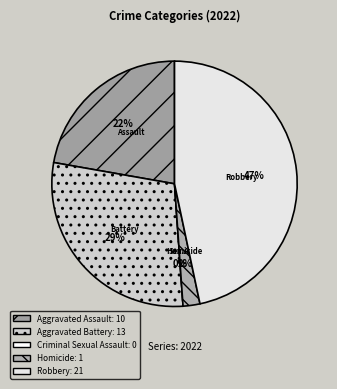

Which has a higher value, Robbery or Criminal Sexual Assault?

Robbery